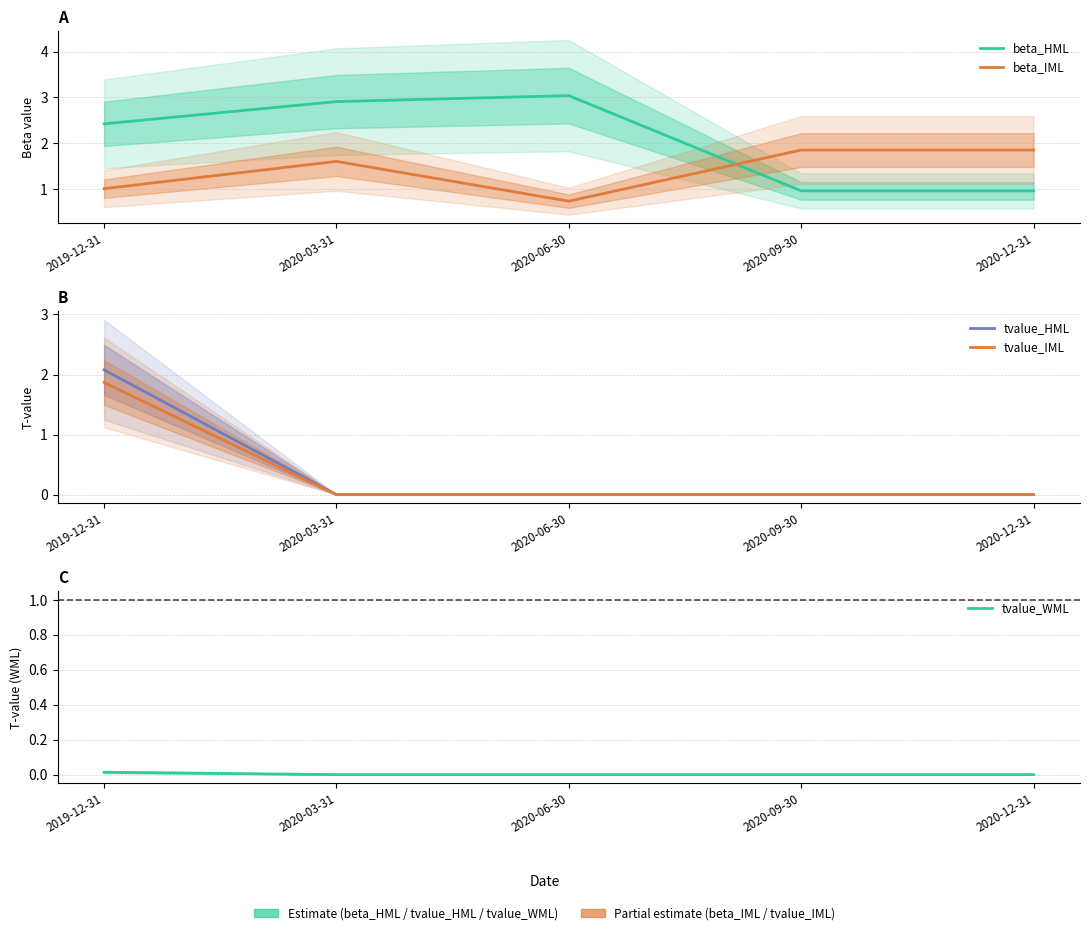

True or false: beta_IML and tvalue_WML intersect in this chart.

False